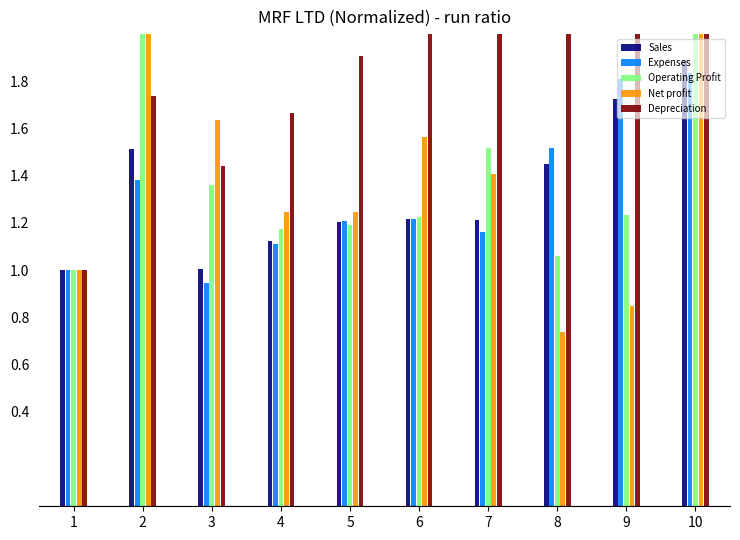

Which category has the lowest value in the Operating Profit series?

1